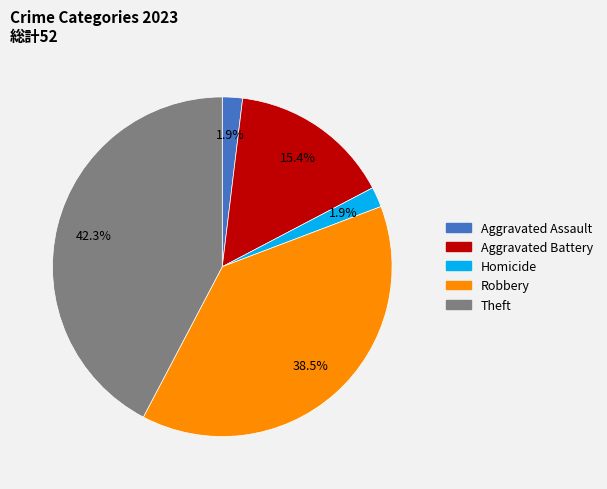

Does any single category account for the majority?

No